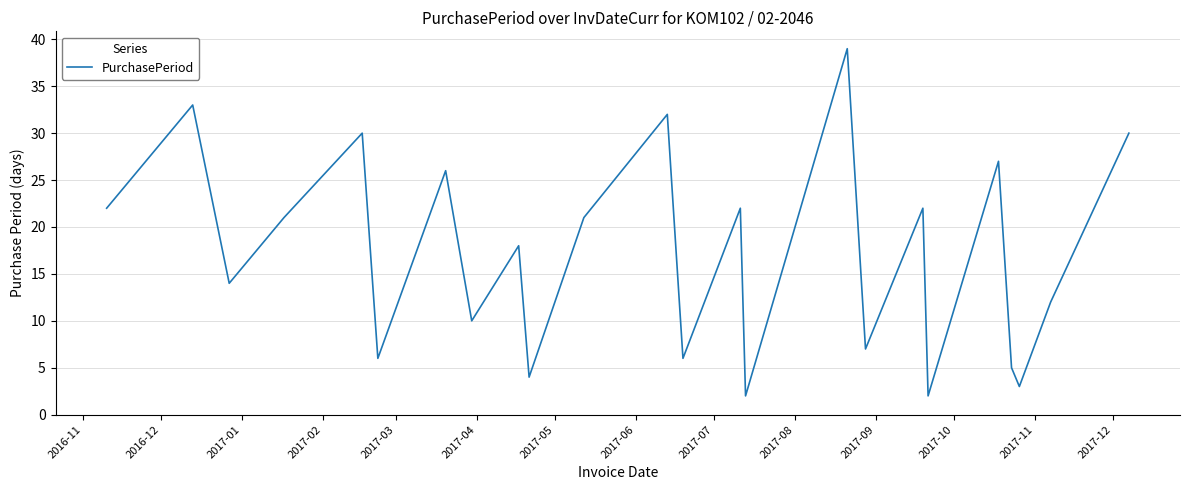

What is the minimum value shown in the chart?

2